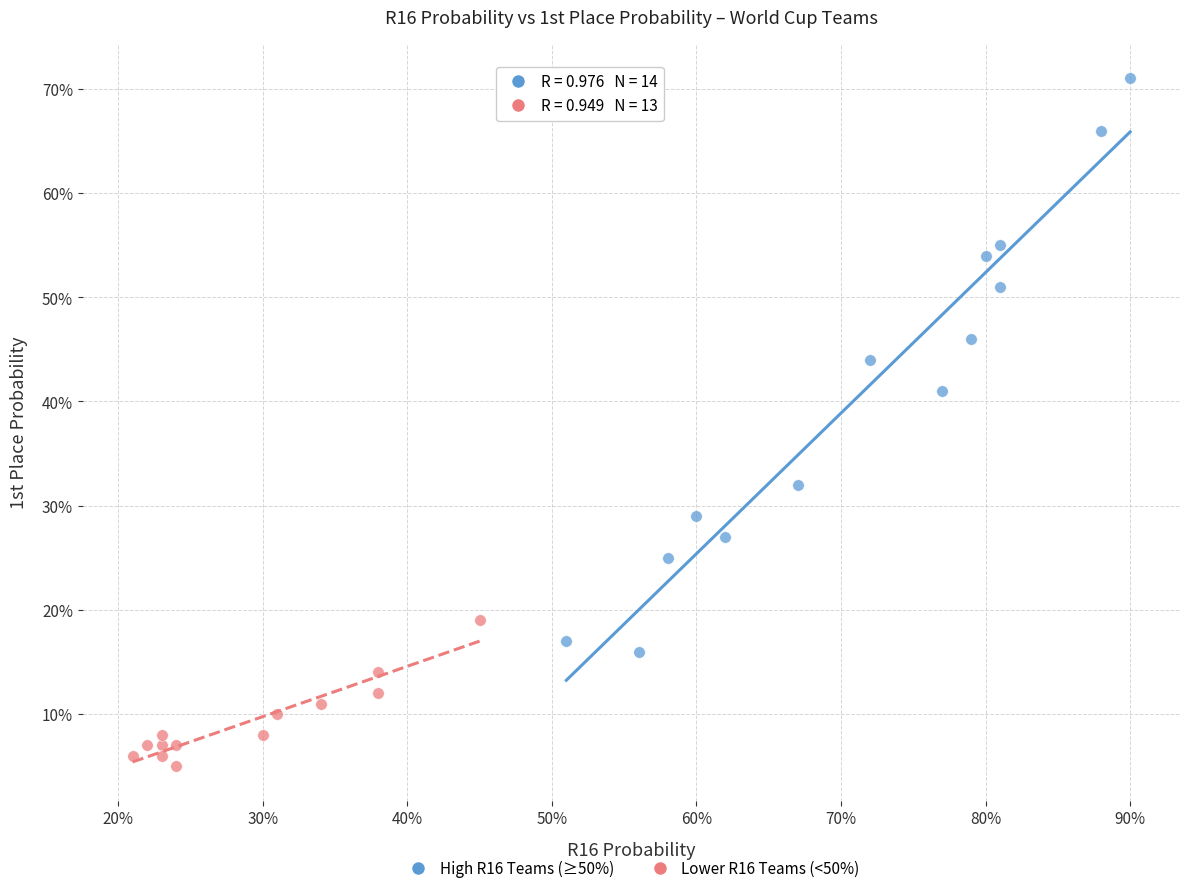

Which series contains the lowest Y value?

Lower R16 Teams (<50%)